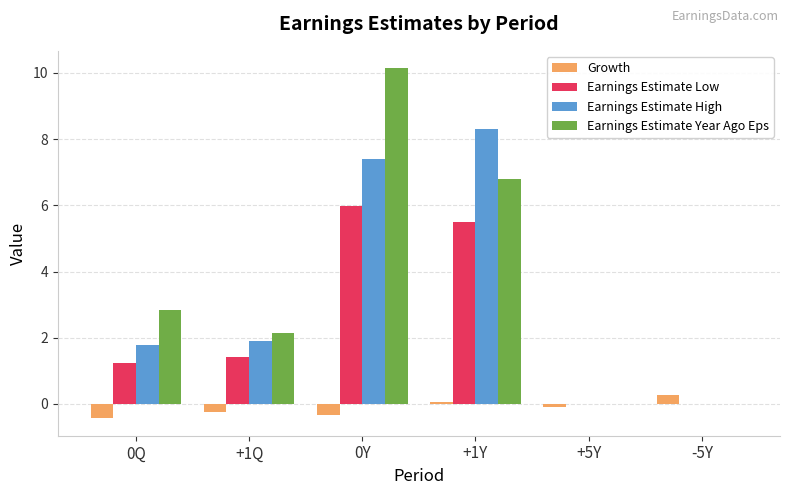

What is the sum of all Growth values?

-0.8